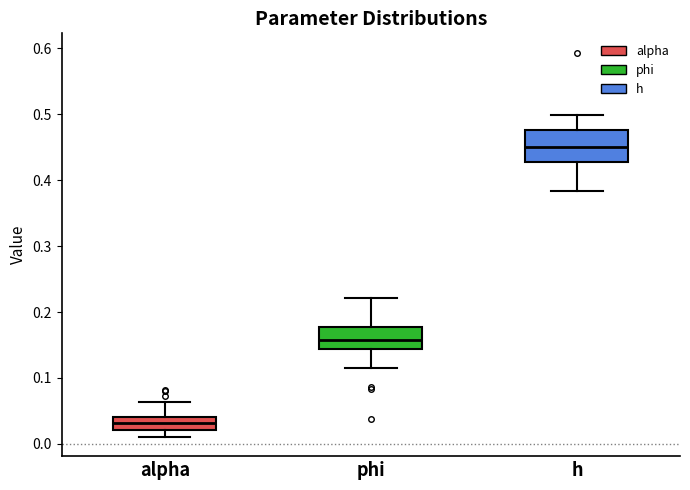

Which box has the lowest median line?

alpha